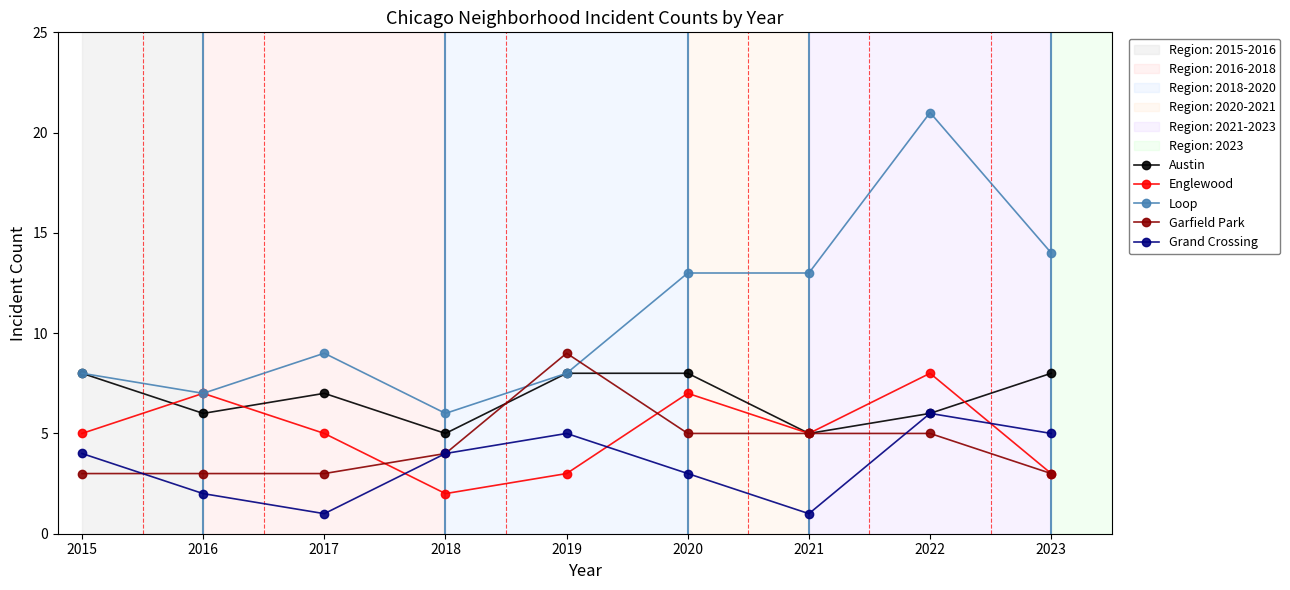

How many categories are shown in the chart?

9